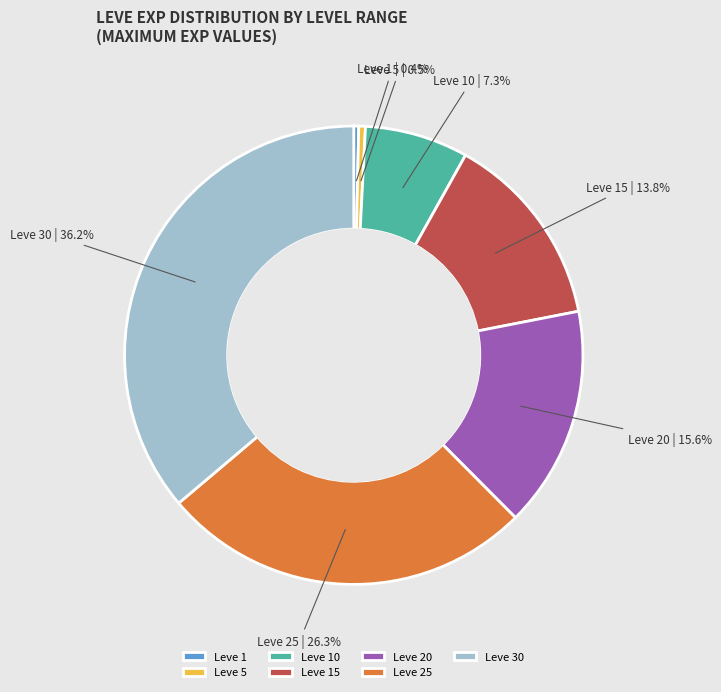

Between Leve 10 and Leve 5, which is larger?

Leve 10